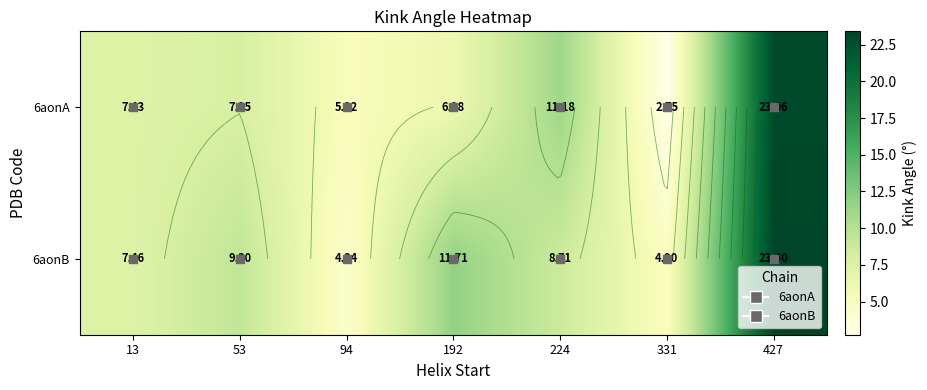

Which label corresponds to the largest value in the chart?

427